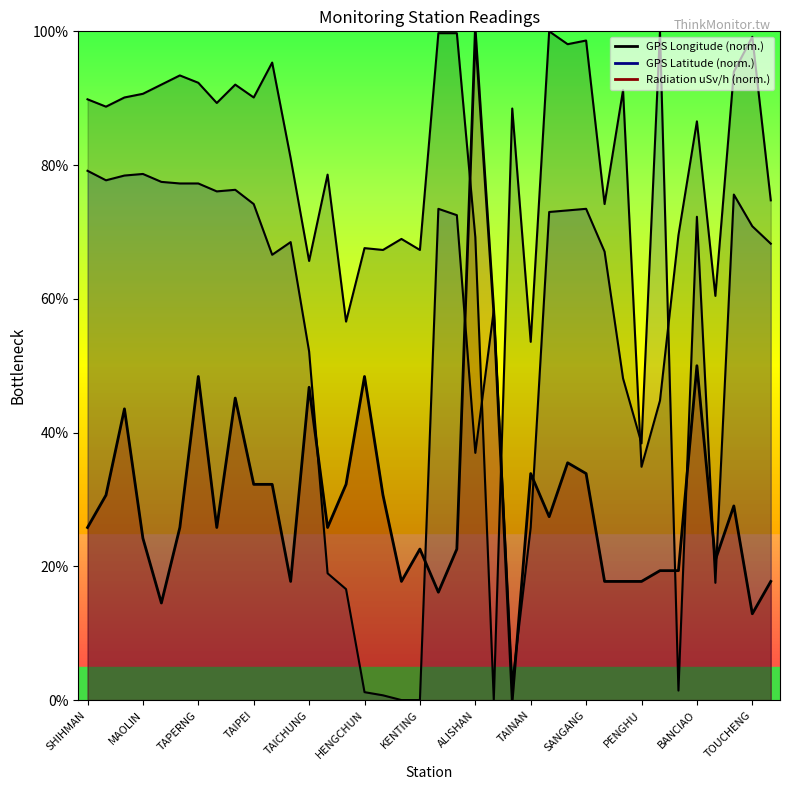

What is the label of the 6th point from the left?

YEHLIU